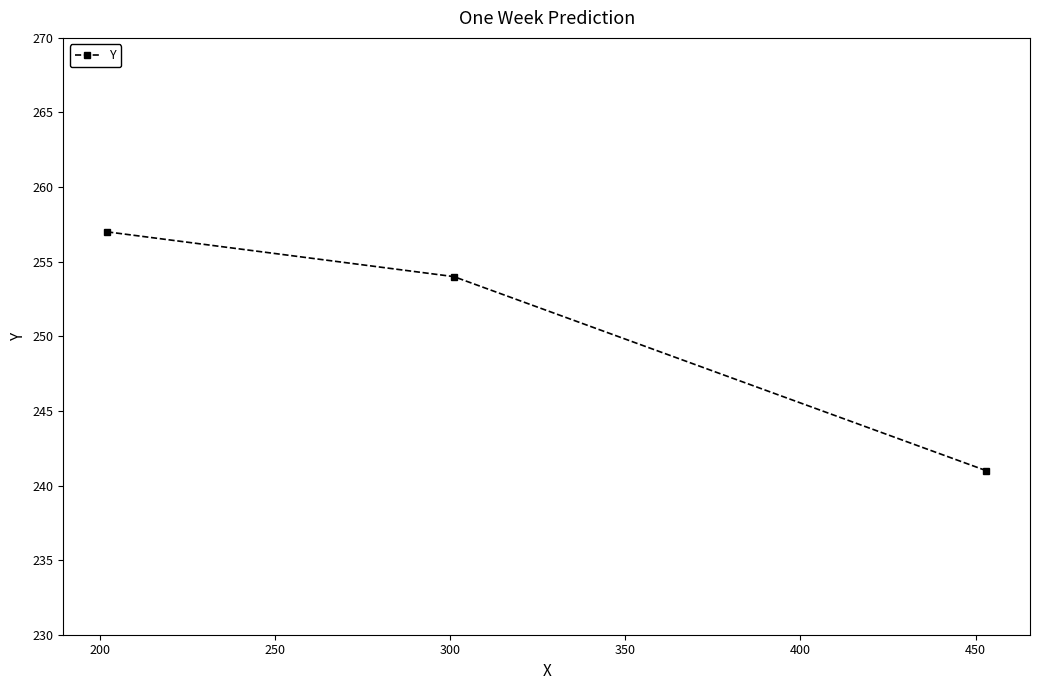

How many lines are shown in the chart?

1